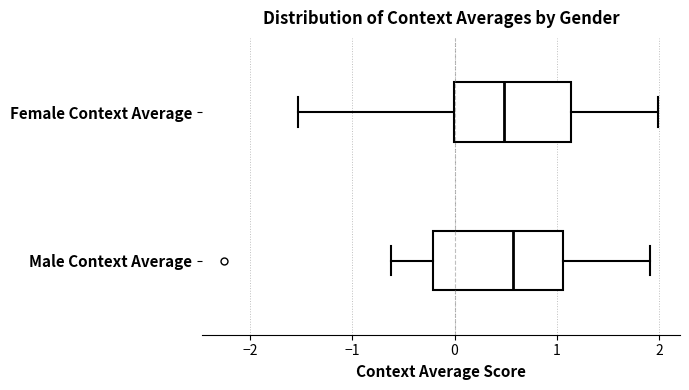

Comparing the boxes themselves (not the whiskers), which one is the widest?

Male Context Average